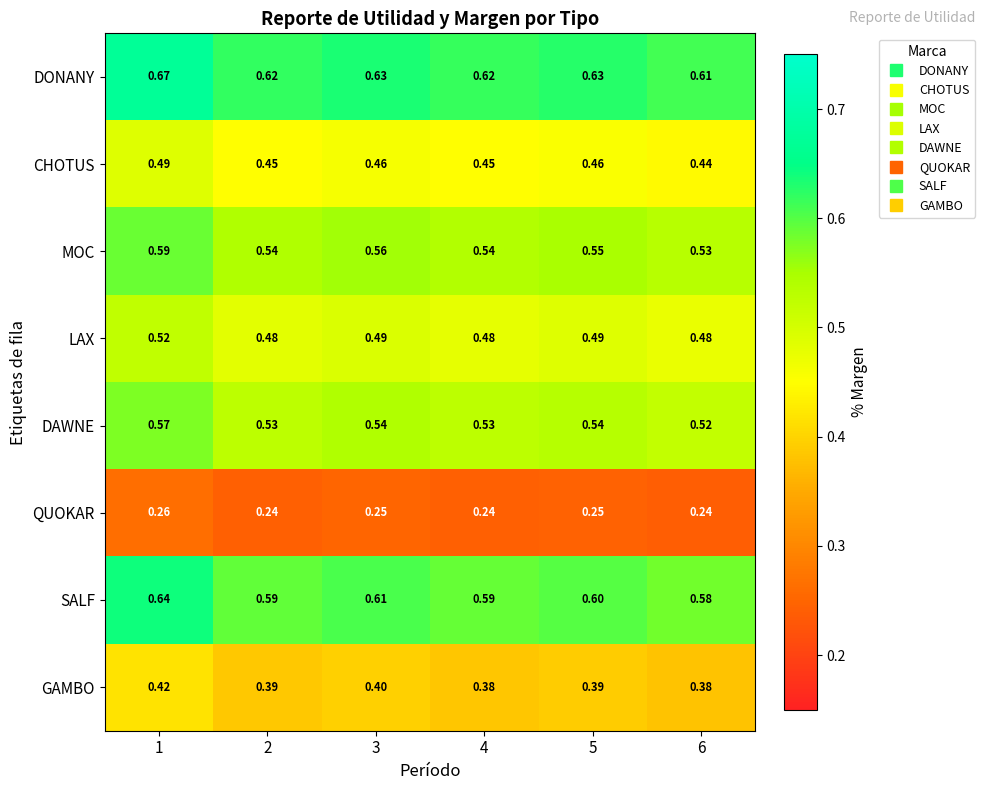

Which series changed the most between 2 and 4?

GAMBO